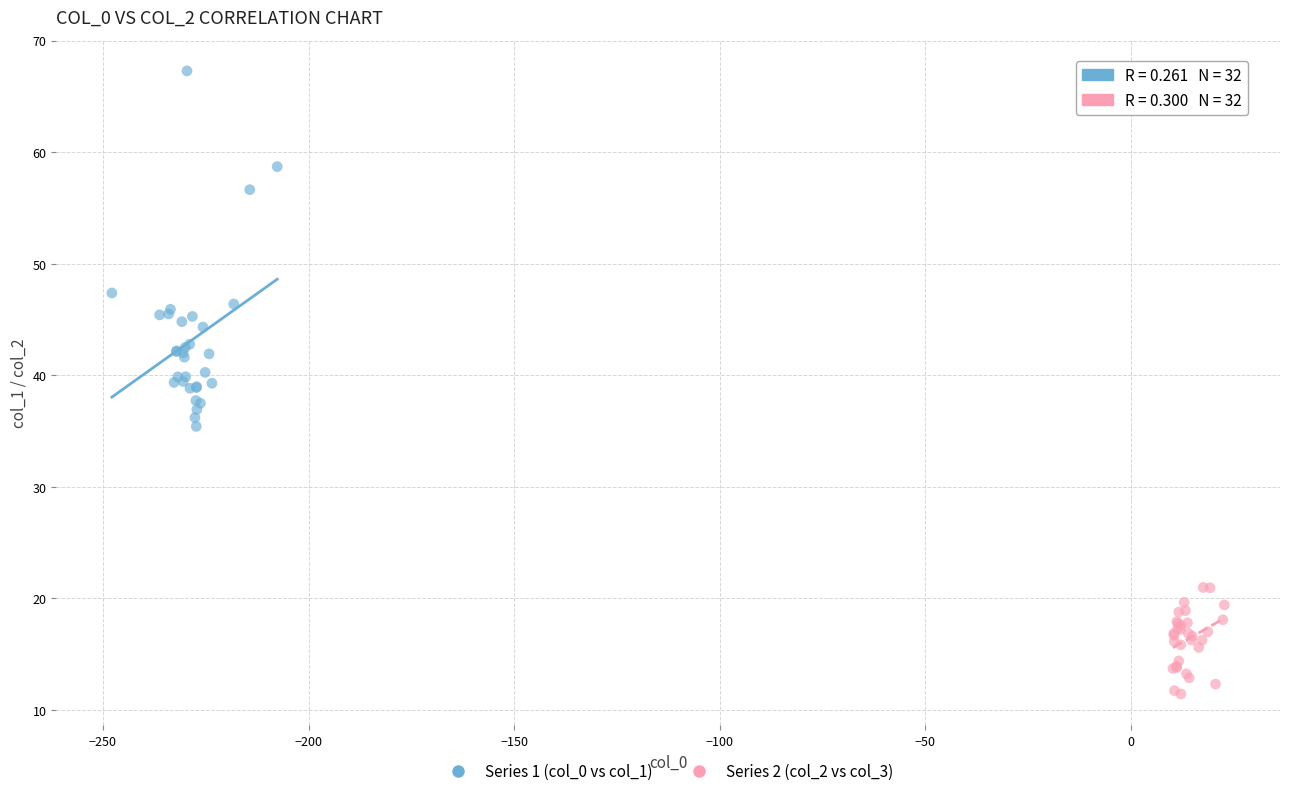

Which series has the largest Y range (max minus min)?

Series 1 (col_0 vs col_1)